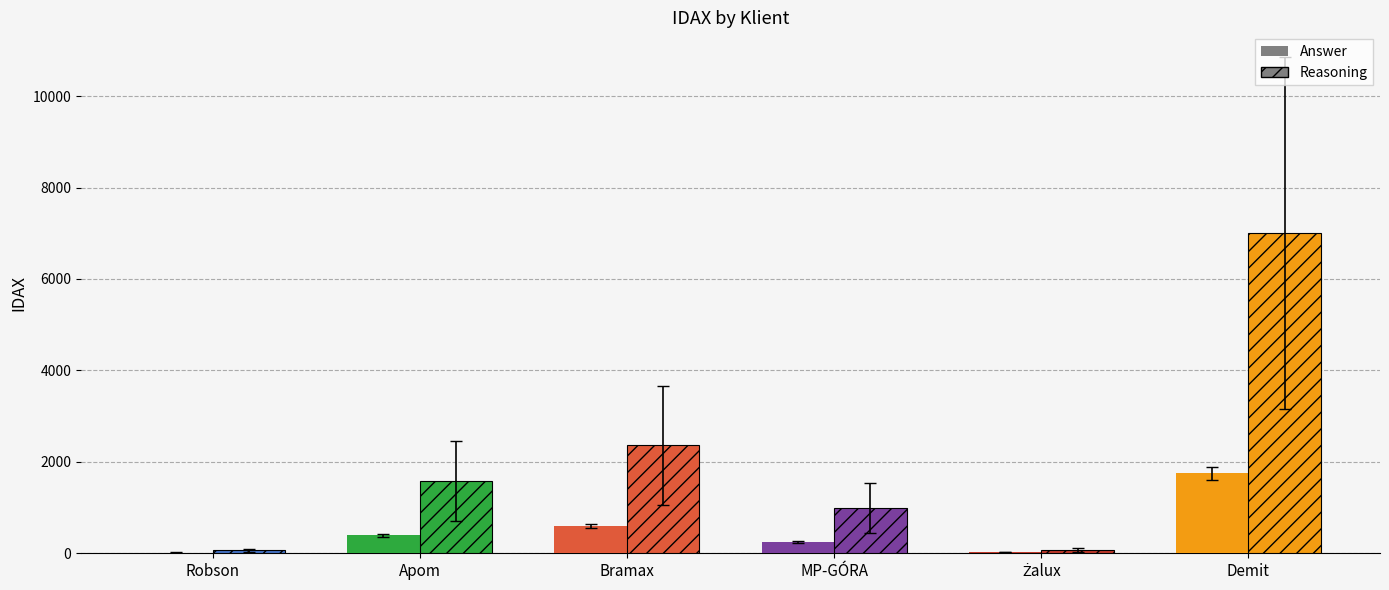

How many groups of bars are there?

6